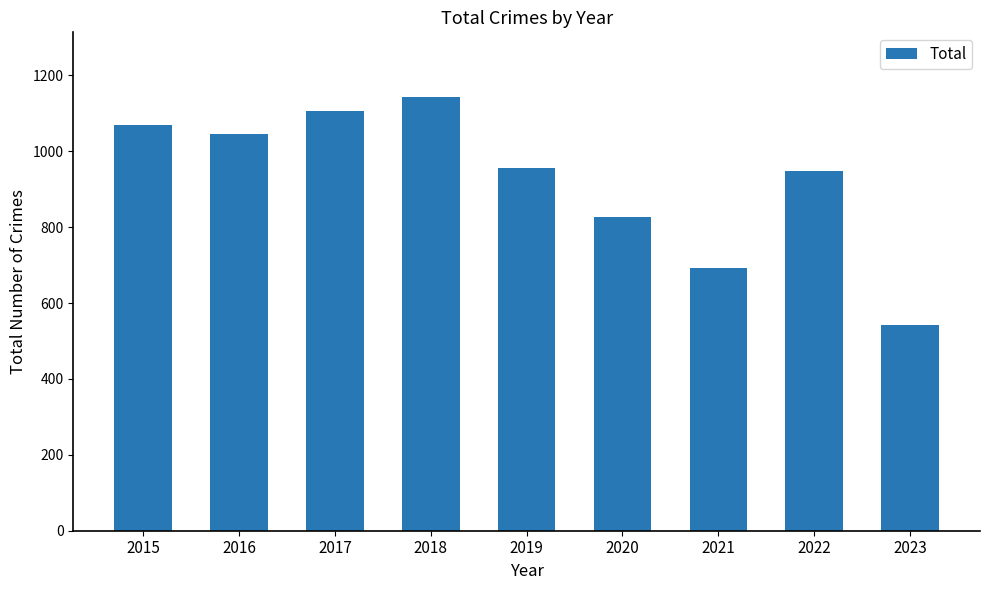

What is the greatest value displayed?

1142